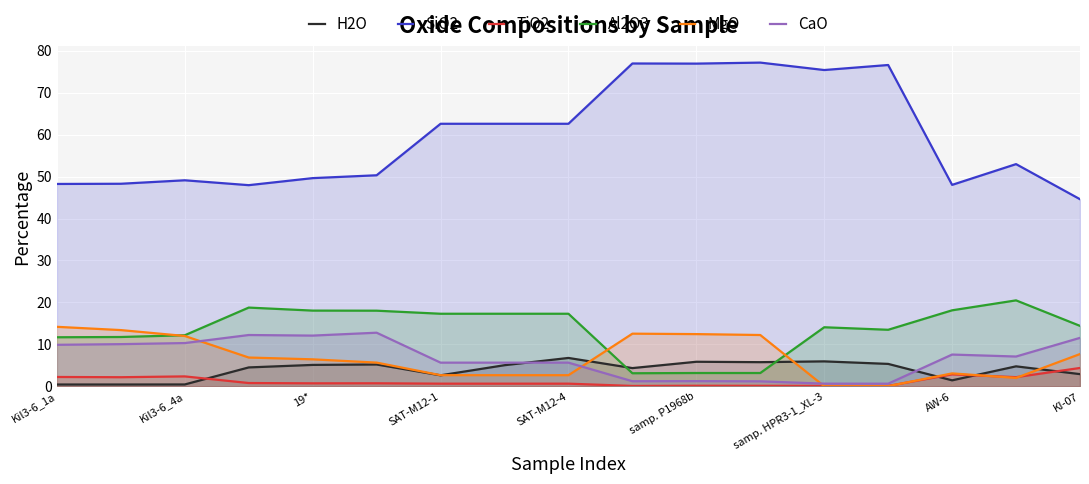

List the series in order of their peak value, lowest first.

TiO2, H2O, CaO, MgO, Al2O3, SiO2